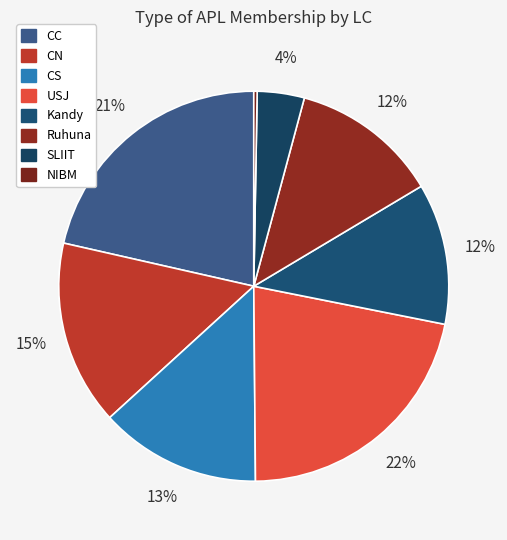

How many slices are in this pie chart?

8